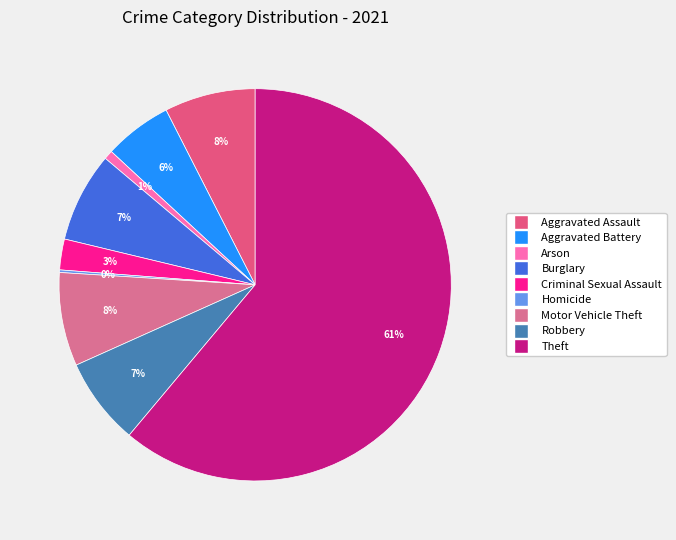

Rank the categories by value from highest to lowest.

Theft, Motor Vehicle Theft, Aggravated Assault, Burglary, Robbery, Aggravated Battery, Criminal Sexual Assault, Arson, Homicide